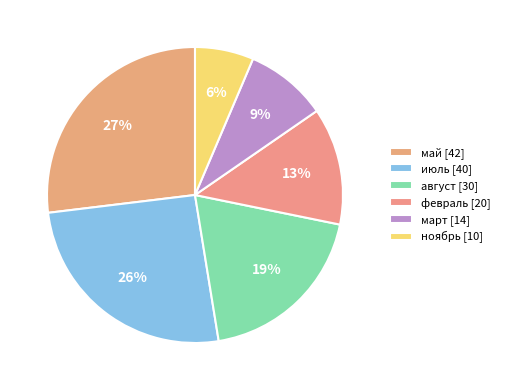

What is the ratio of the value at февраль to the value at ноябрь?

2.0